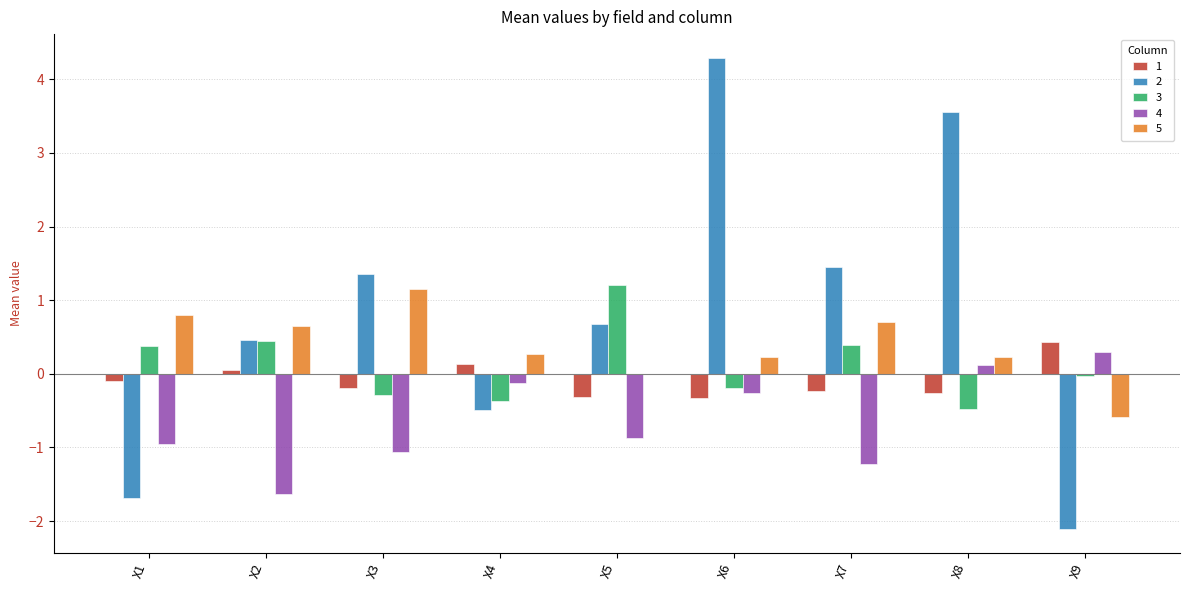

What is the maximum value for 2?

4.3